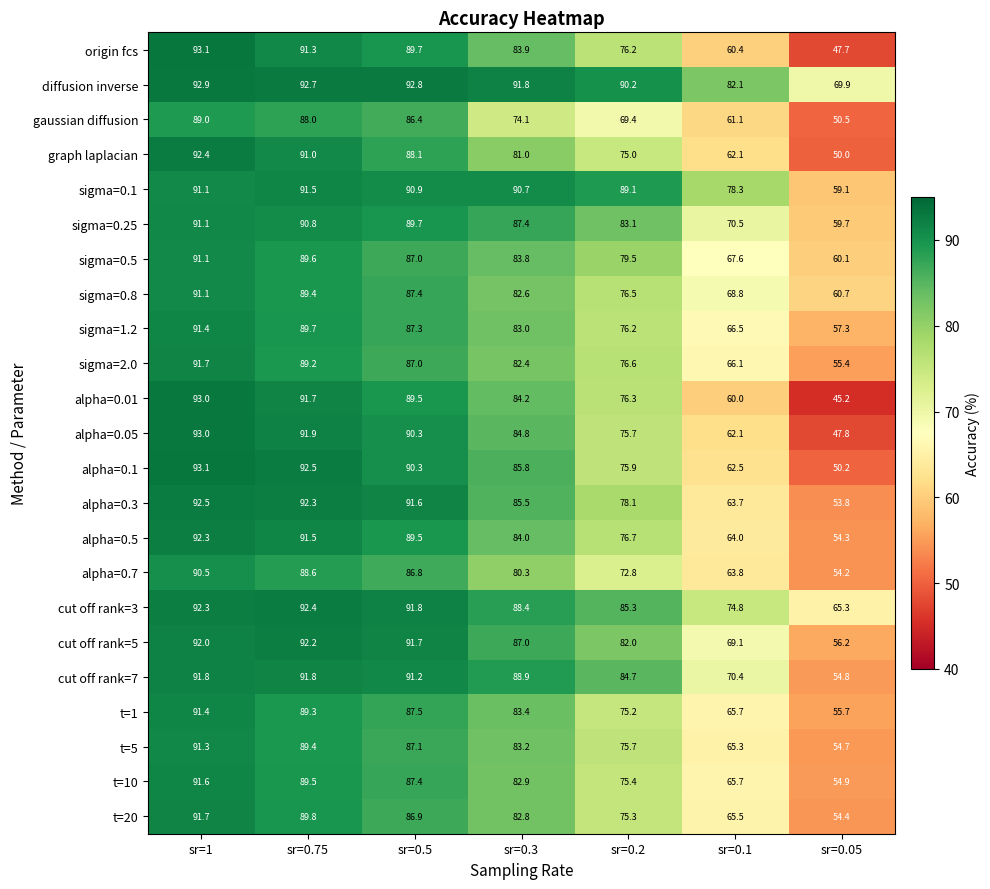

The alpha=0.01 series shows 37.0 at sr=0.75. True or false?

False